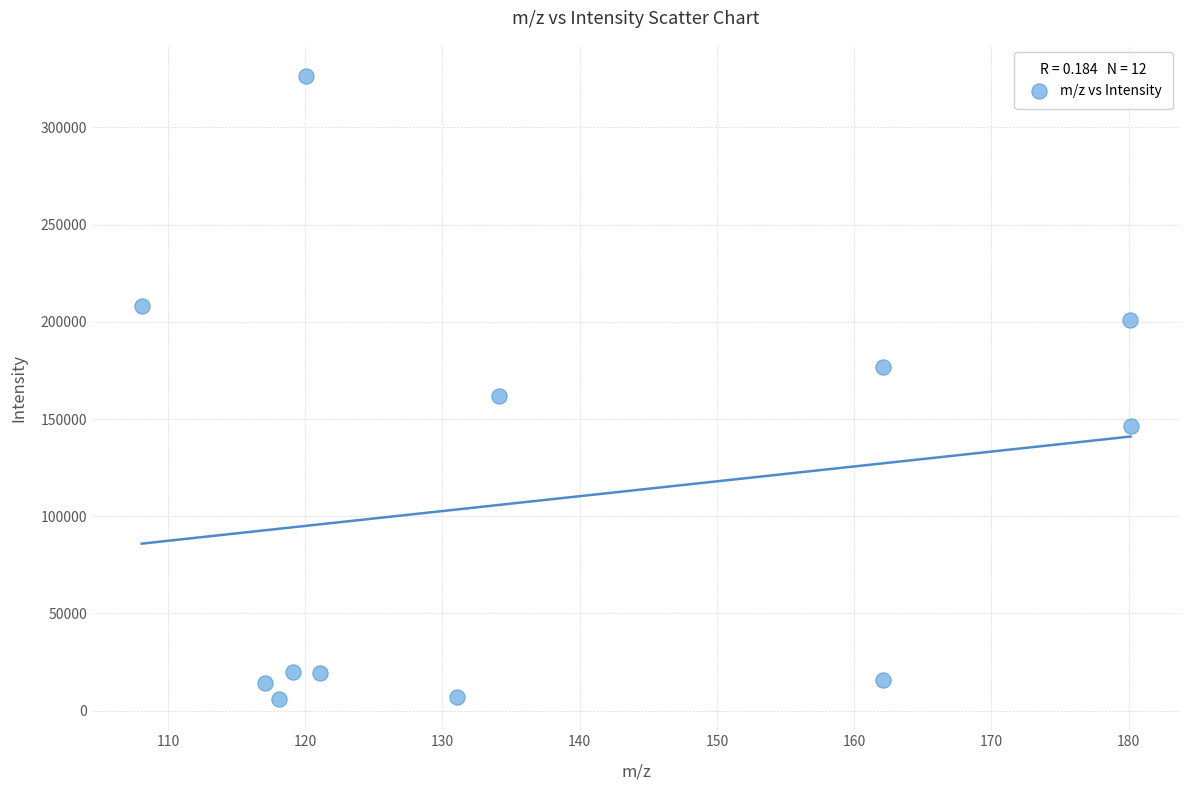

What Y value in the scatter plot is closest to 166183?

161695.7